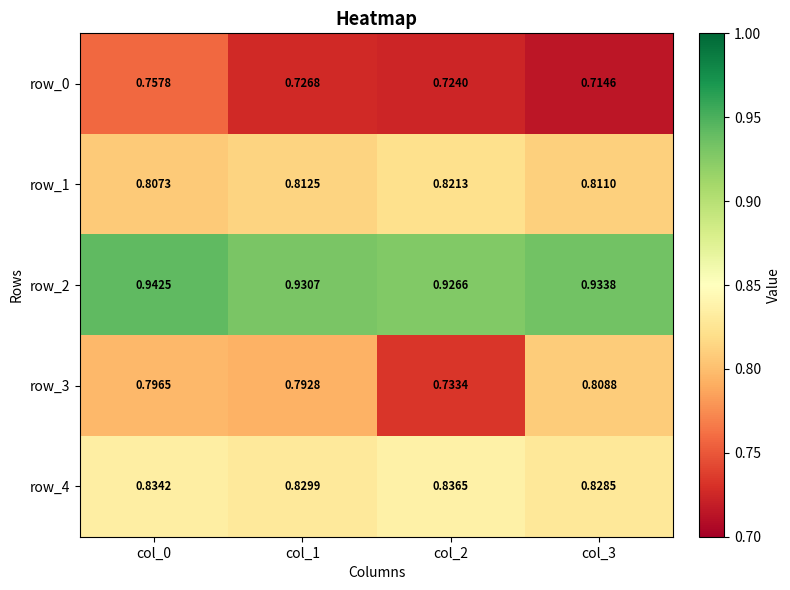

What is the total value across all series at col_3?

4.1